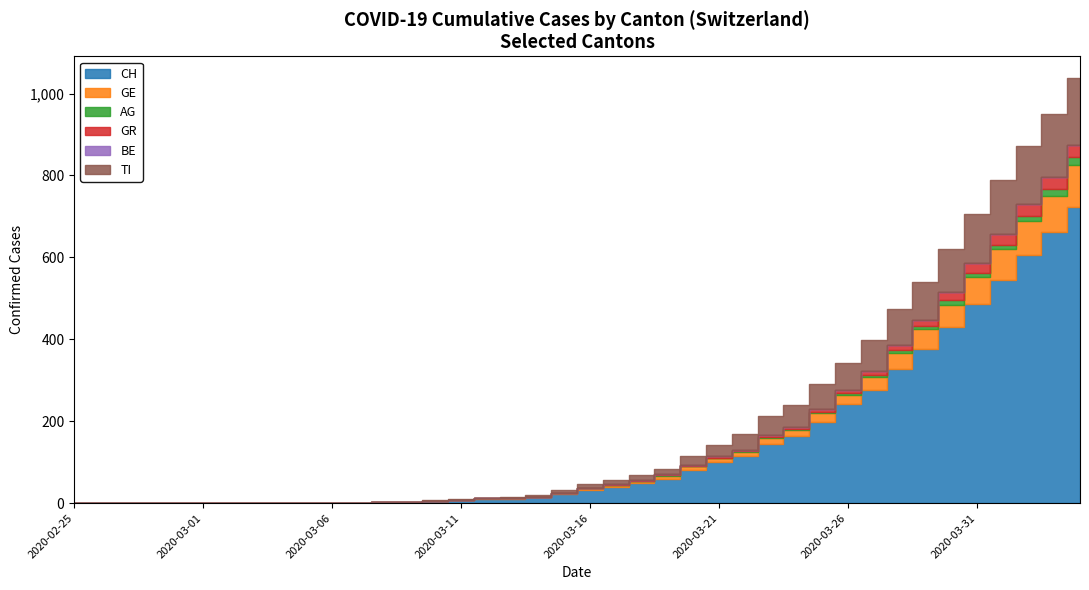

Reading right to left, extract all data points from this chart.

CH: 724	662	605	545	486	429	376	328	277	241	199	164	145	116	101	81	60	49	40	33	22	14	11	10	7	5	2	2	1	1	0	0	0	0	0	0	0	0	0	0
GE: 102	89	83	75	66	56	48	39	31	24	22	15	14	10	9	9	7	6	5	4	4	2	2	2	1	1	0	0	0	0	0	0	0	0	0	0	0	0	0	0
AG: 18	15	14	11	11	11	9	8	5	3	2	2	2	1	1	1	1	0	0	0	0	0	0	0	0	0	0	0	0	0	0	0	0	0	0	0	0	0	0	0
GR: 30	30	28	26	23	19	15	12	9	8	8	6	5	4	4	3	2	1	1	1	0	0	0	0	0	0	0	0	0	0	0	0	0	0	0	0	0	0	0	0
BE: 0	0	0	0	0	0	0	0	0	0	0	0	0	0	0	0	0	0	0	0	0	0	0	0	0	0	0	0	0	0	0	0	0	0	0	0	0	0	0	0
TI: 165	155	141	132	120	105	93	87	76	67	60	53	48	37	28	22	13	12	10	8	6	3	1	1	1	1	0	0	0	0	0	0	0	0	0	0	0	0	0	0